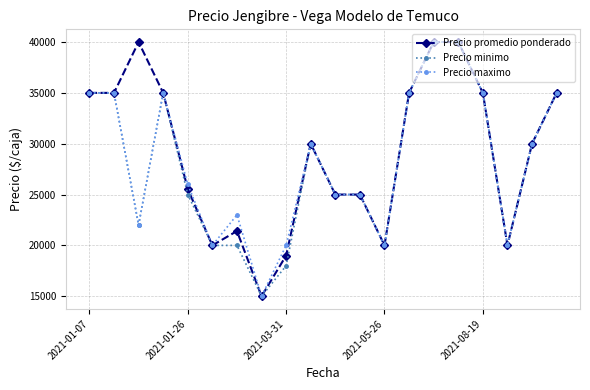

How many values in the Precio minimo series are below 30000?

10